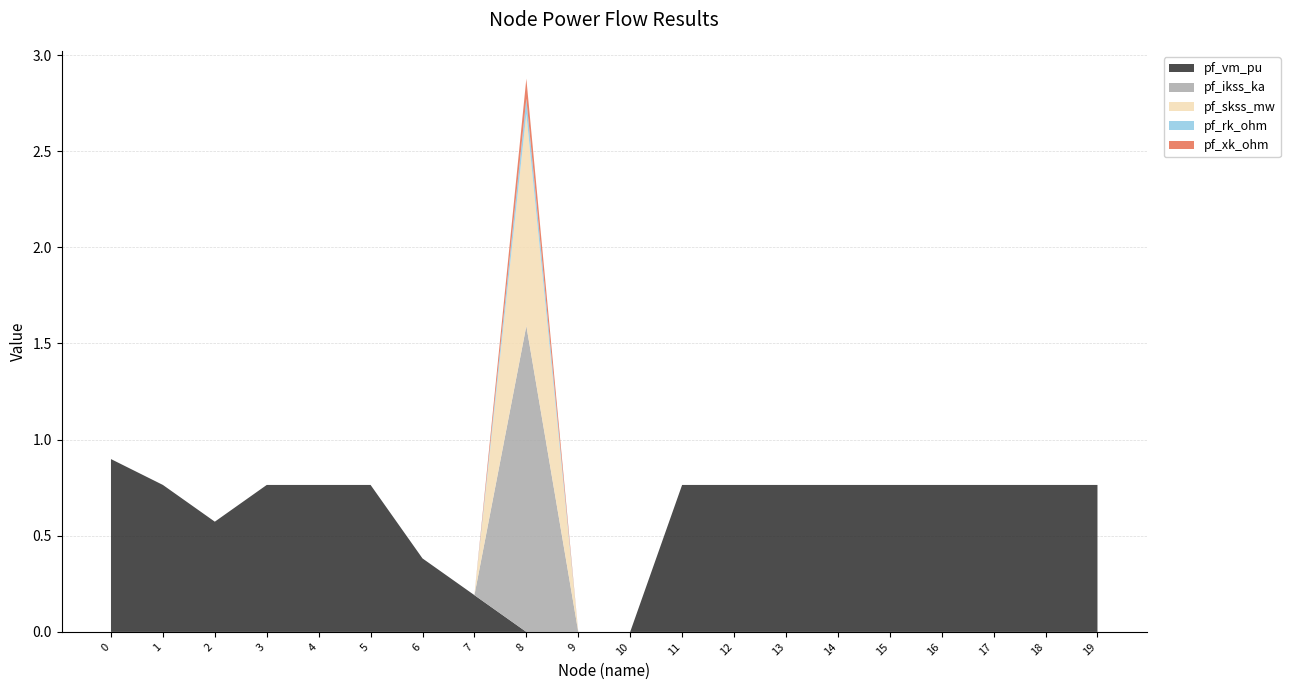

Reading left to right, list all the values displayed in this chart.

pf_vm_pu: 0=0.9	1=0.8	2=0.6	3=0.8	4=0.8	5=0.8	6=0.4	7=0.2	8=0.0	9=0.0	10=0.0	11=0.8	12=0.8	13=0.8	14=0.8	15=0.8	16=0.8	17=0.8	18=0.8	19=0.8
pf_ikss_ka: 0=0.0	1=0.0	2=0.0	3=0.0	4=0.0	5=0.0	6=0.0	7=0.0	8=1.6	9=0.0	10=0.0	11=0.0	12=0.0	13=0.0	14=0.0	15=0.0	16=0.0	17=0.0	18=0.0	19=0.0
pf_skss_mw: 0=0.0	1=0.0	2=0.0	3=0.0	4=0.0	5=0.0	6=0.0	7=0.0	8=1.1	9=0.0	10=0.0	11=0.0	12=0.0	13=0.0	14=0.0	15=0.0	16=0.0	17=0.0	18=0.0	19=0.0
pf_rk_ohm: 0=0.0	1=0.0	2=0.0	3=0.0	4=0.0	5=0.0	6=0.0	7=0.0	8=0.1	9=0.0	10=0.0	11=0.0	12=0.0	13=0.0	14=0.0	15=0.0	16=0.0	17=0.0	18=0.0	19=0.0
pf_xk_ohm: 0=0.0	1=0.0	2=0.0	3=0.0	4=0.0	5=0.0	6=0.0	7=0.0	8=0.1	9=0.0	10=0.0	11=0.0	12=0.0	13=0.0	14=0.0	15=0.0	16=0.0	17=0.0	18=0.0	19=0.0